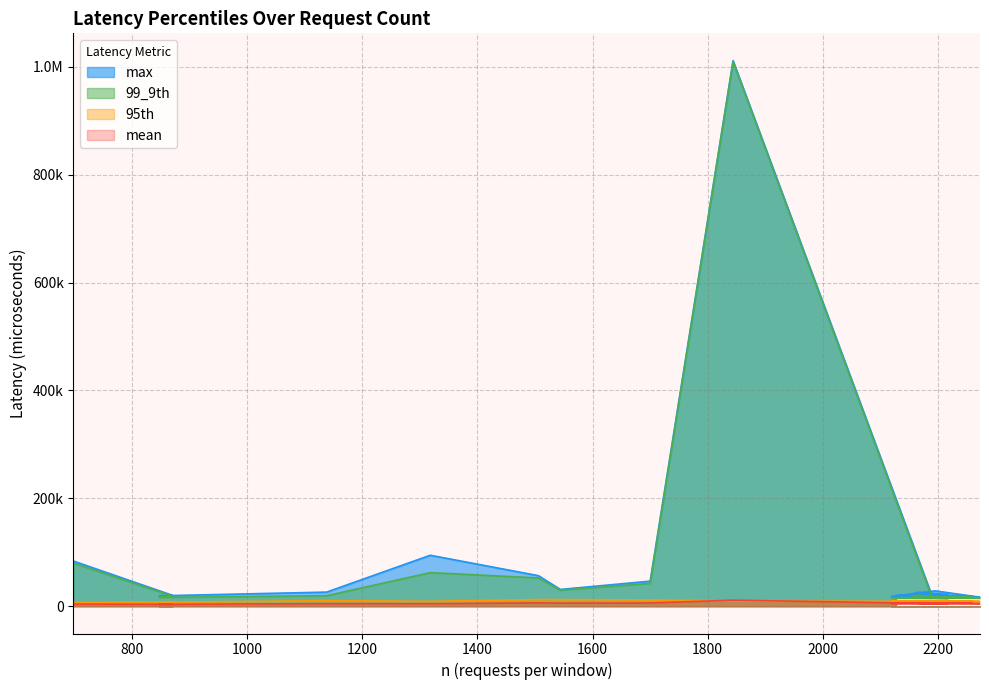

What are all the series names shown in the legend?

mean, 95th, 99_9th, max